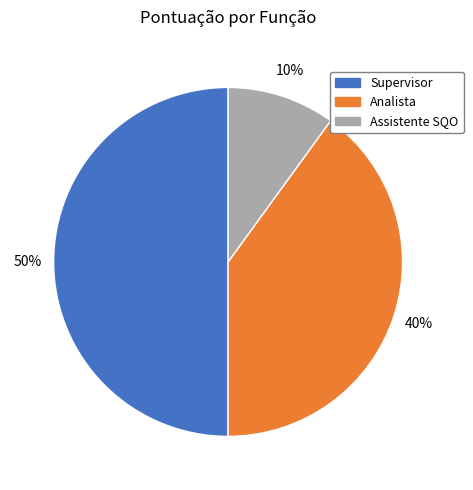

How many slices are in this pie chart?

3